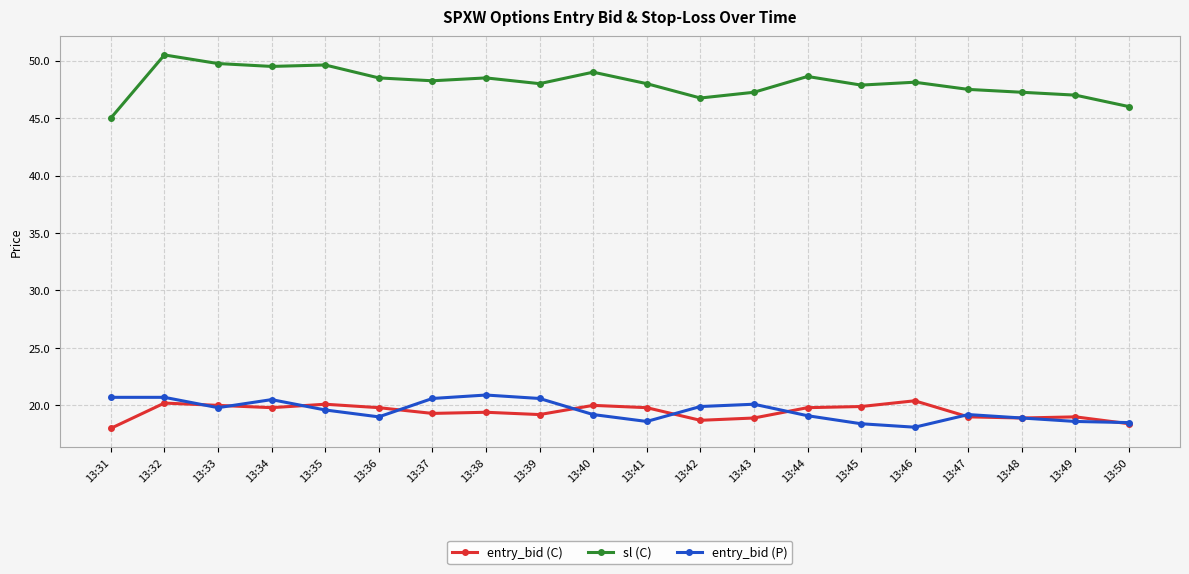

True or false: entry_bid (P) has more than 1 interior local peaks.

True